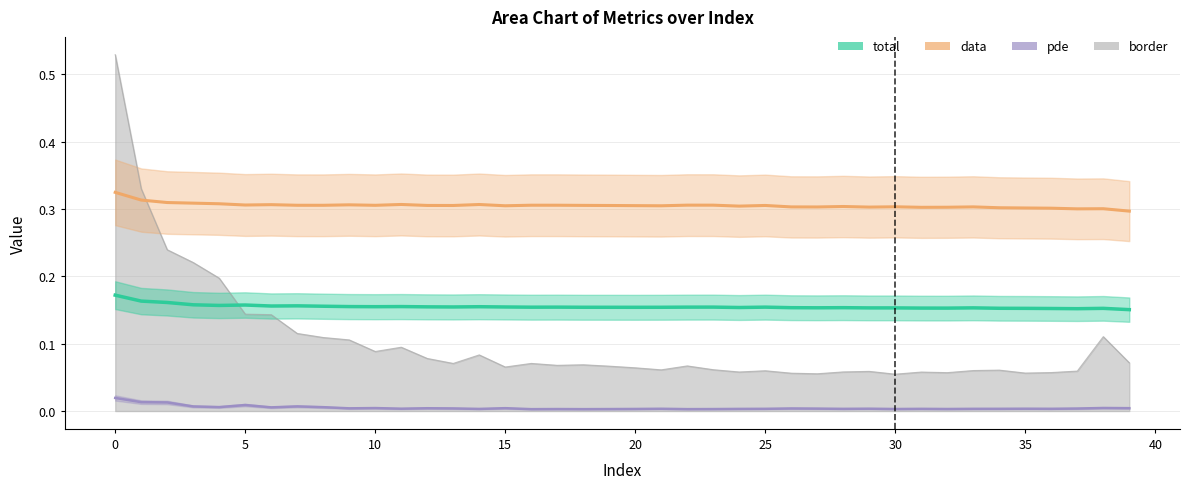

What is the sum of the border values at 3 and 13?

0.3